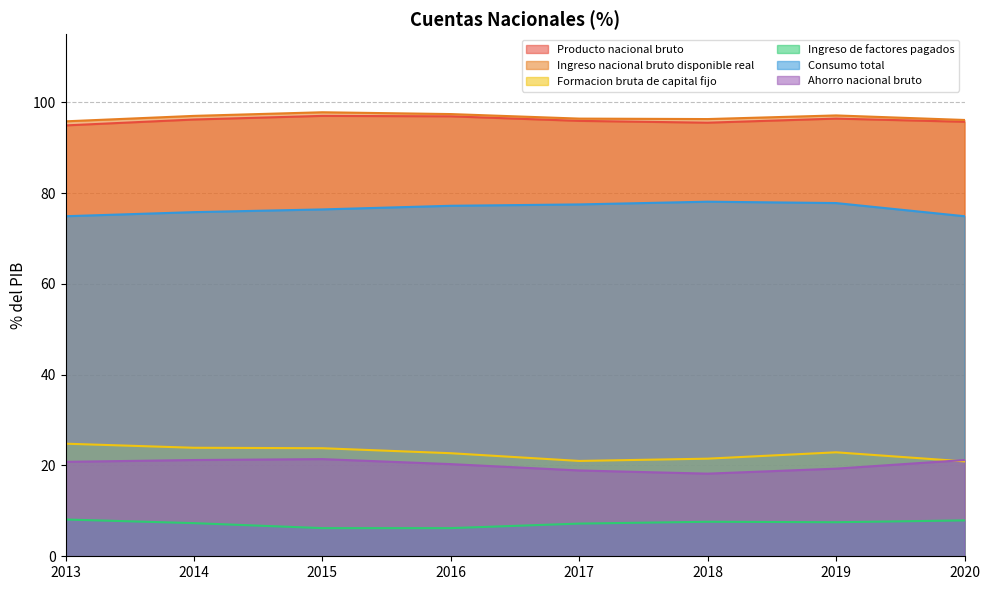

Reading left to right, list all the values displayed in this chart.

Producto nacional bruto: 94.9	96.2	97.0	96.9	95.9	95.5	96.4	95.7
Ingreso nacional bruto disponible real: 95.8	97.0	97.8	97.4	96.4	96.3	97.1	96.1
Formacion bruta de capital fijo: 24.8	23.9	23.8	22.7	21.0	21.5	22.9	20.9
Ingreso de factores pagados: 8.1	7.3	6.2	6.2	7.2	7.6	7.5	7.9
Consumo total: 74.9	75.8	76.4	77.2	77.5	78.1	77.8	74.9
Ahorro nacional bruto: 20.8	21.2	21.4	20.3	18.9	18.2	19.3	21.2